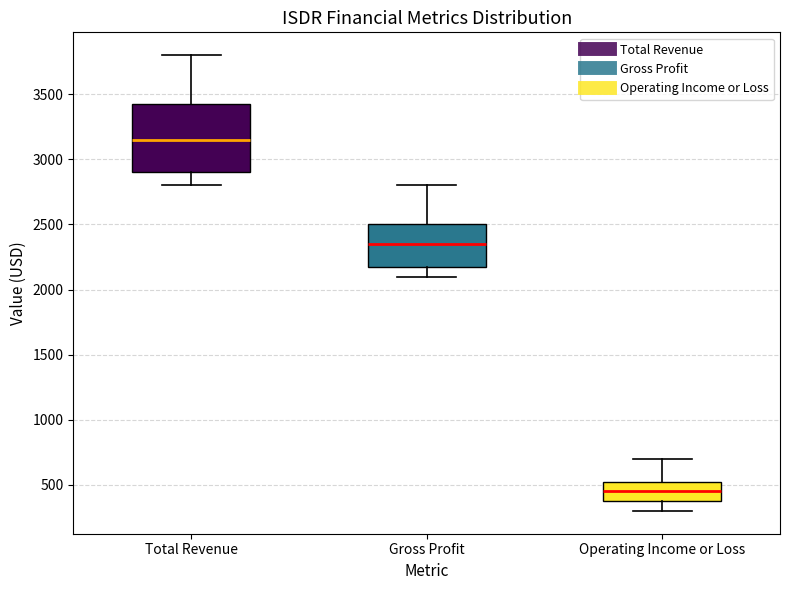

Comparing the boxes themselves (not the whiskers), which one is the tallest?

Total Revenue